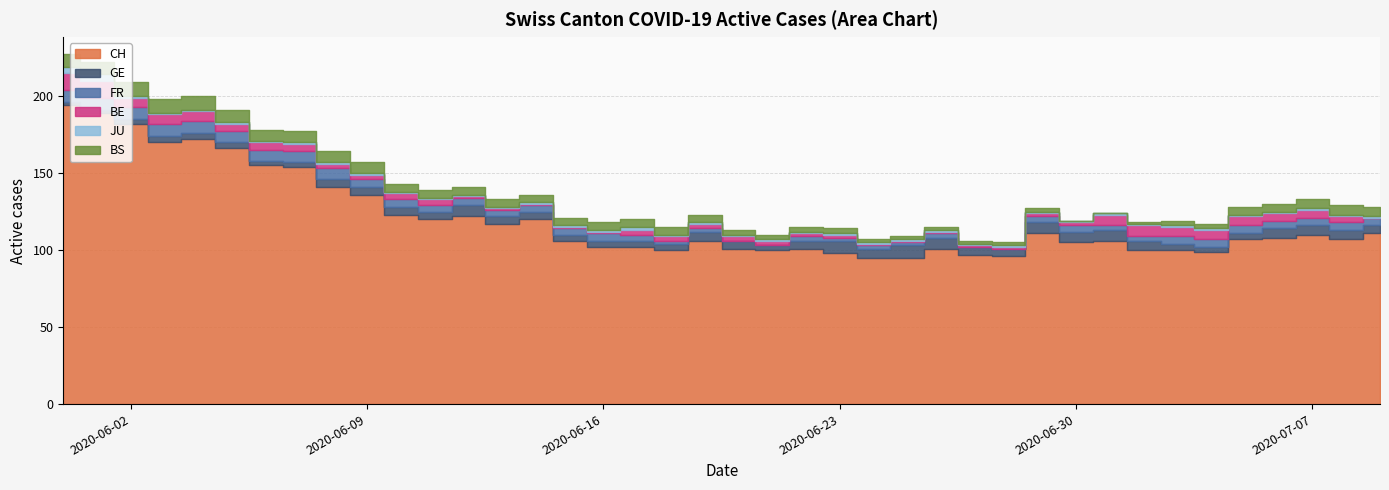

Rank the series at 23 from lowest to highest value.

JU, FR, BE, BS, GE, CH